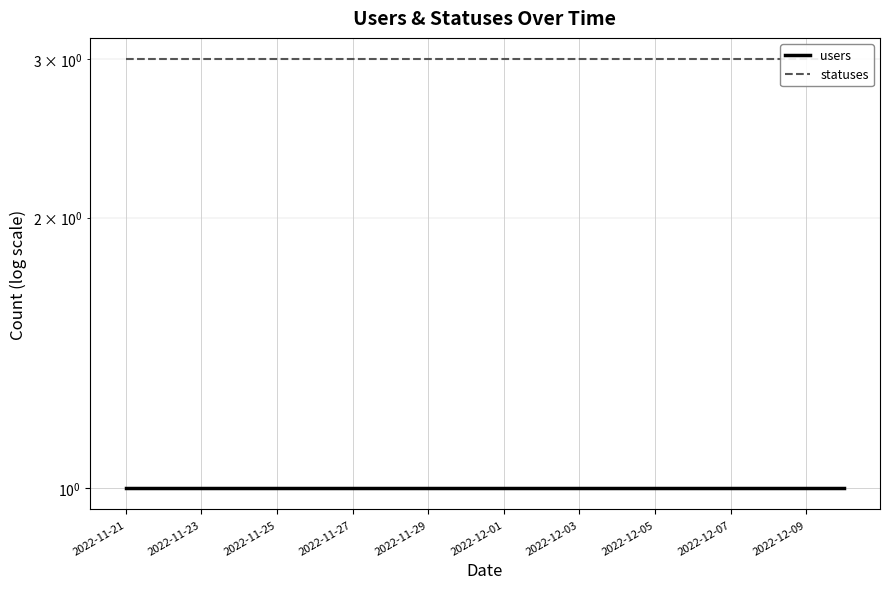

True or false: statuses and users intersect in this chart.

False